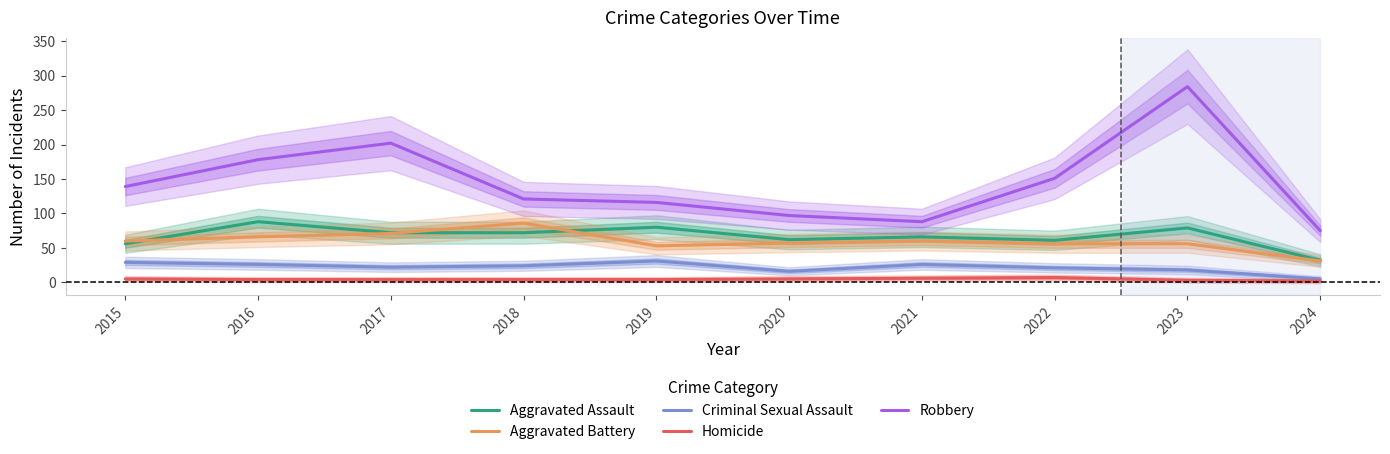

Which series has the widest spread of values?

Robbery